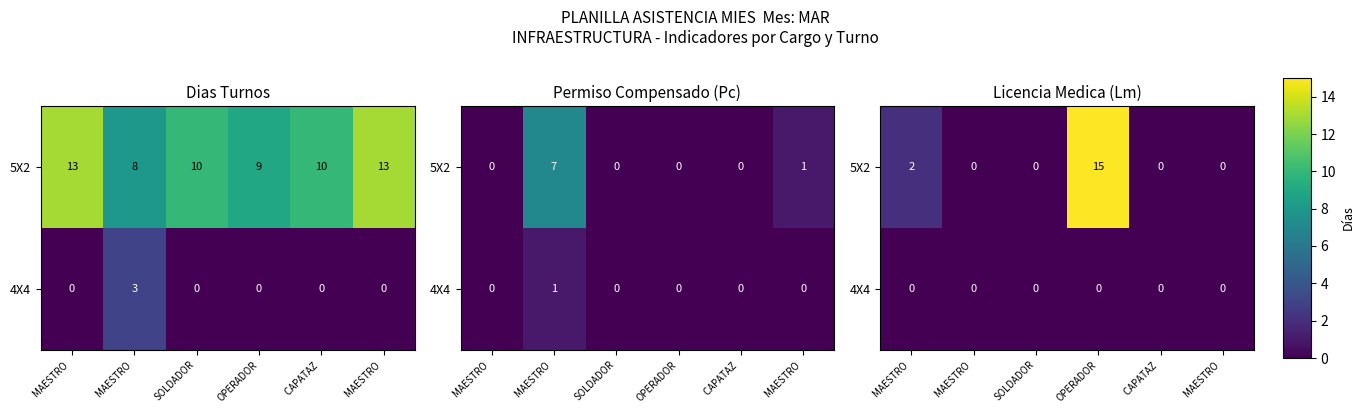

Is it true that 4X4 equals 0 at CAPATAZ?

True